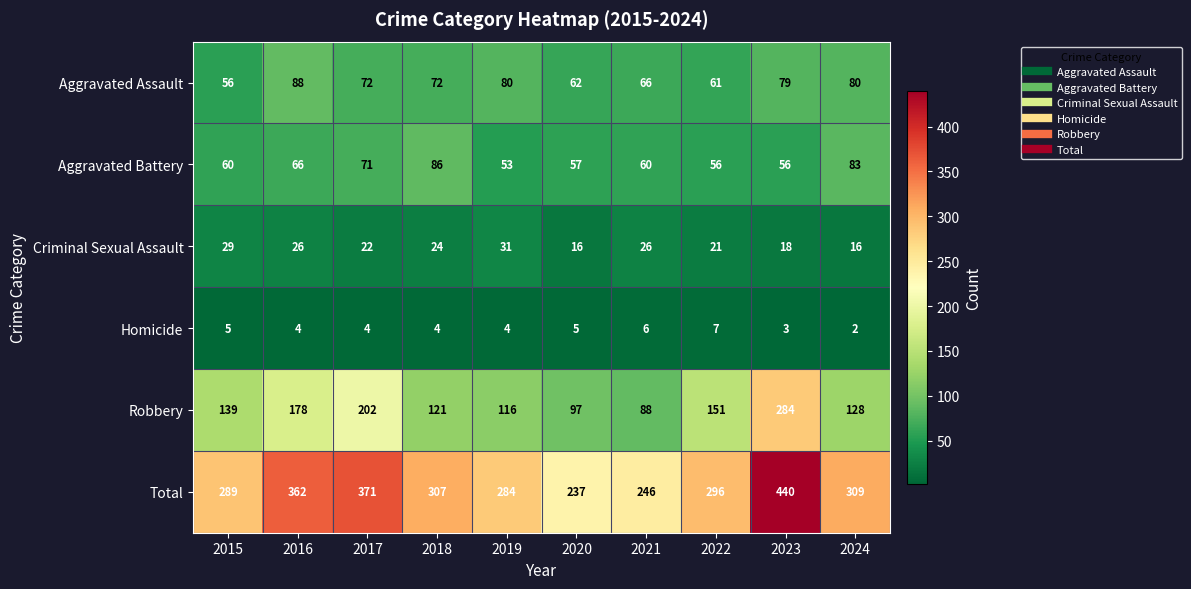

How many data points does each series have?

10